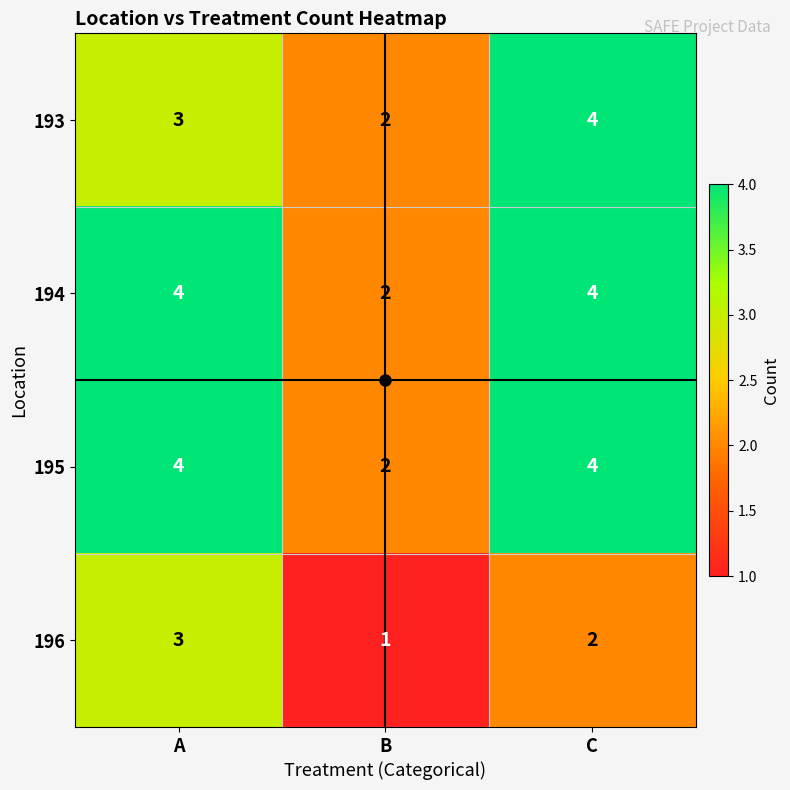

Read the 193 value at C.

4